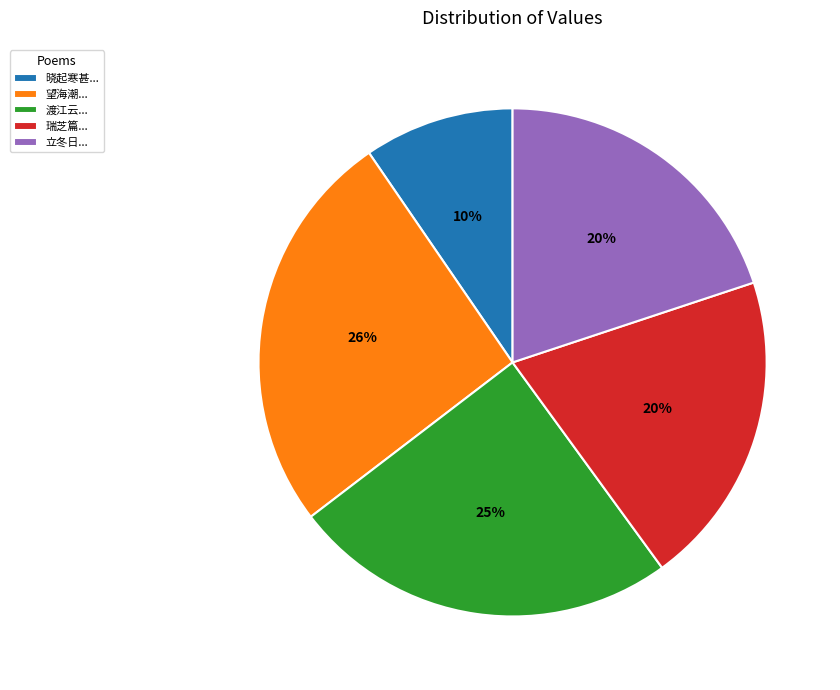

To the nearest percent, what percentage of the pie is 瑞芝篇...?

20%